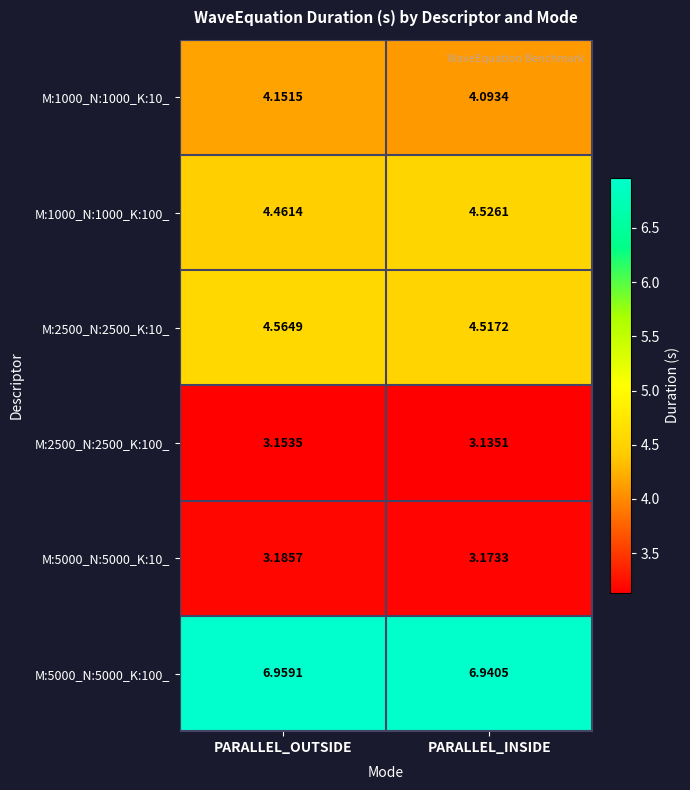

Which category has the highest value across all series?

PARALLEL_OUTSIDE